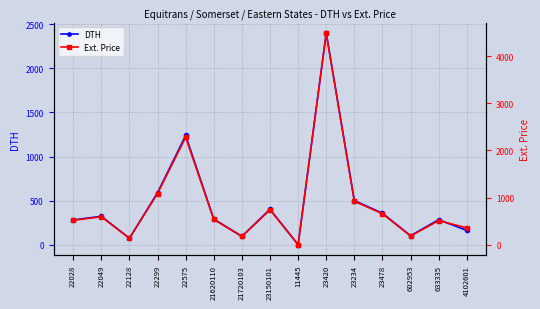

What is the average value of the DTH series?

473